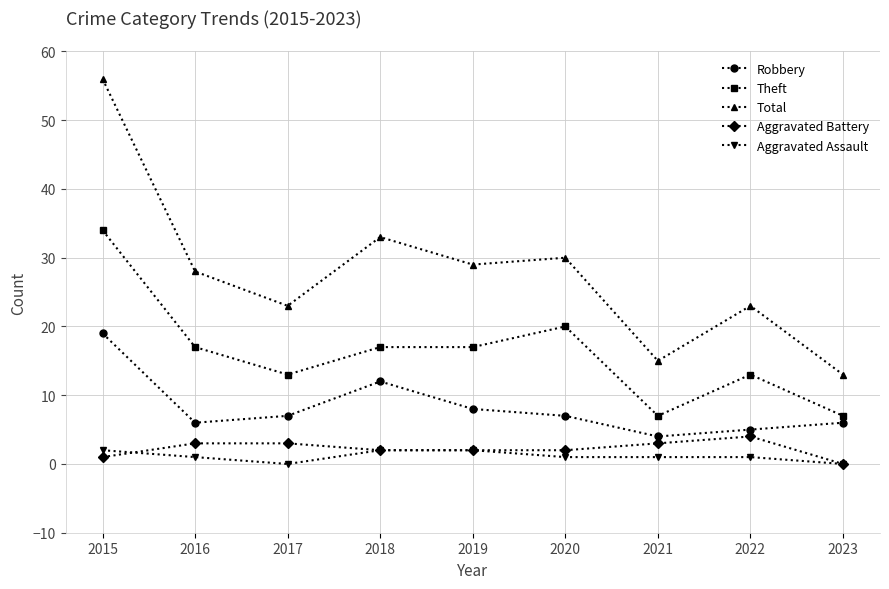

What is the total value across all series at 2020?

60